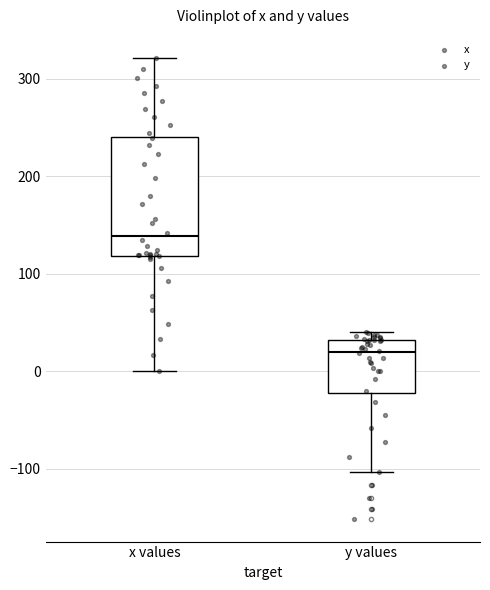

Comparing the boxes themselves (not the whiskers), which one is the tallest?

x values